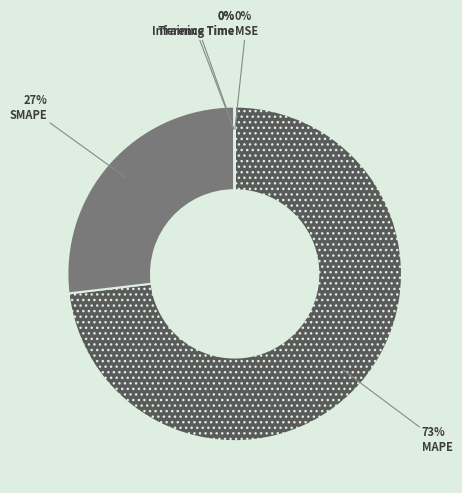

Does MAPE account for over 50% of the chart?

Yes